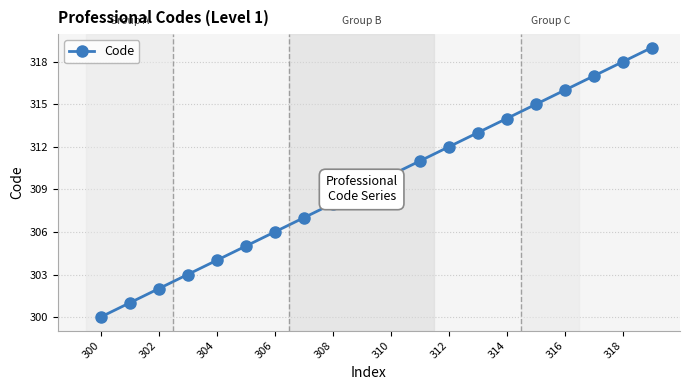

What is the value of the 17th point from the left?

316